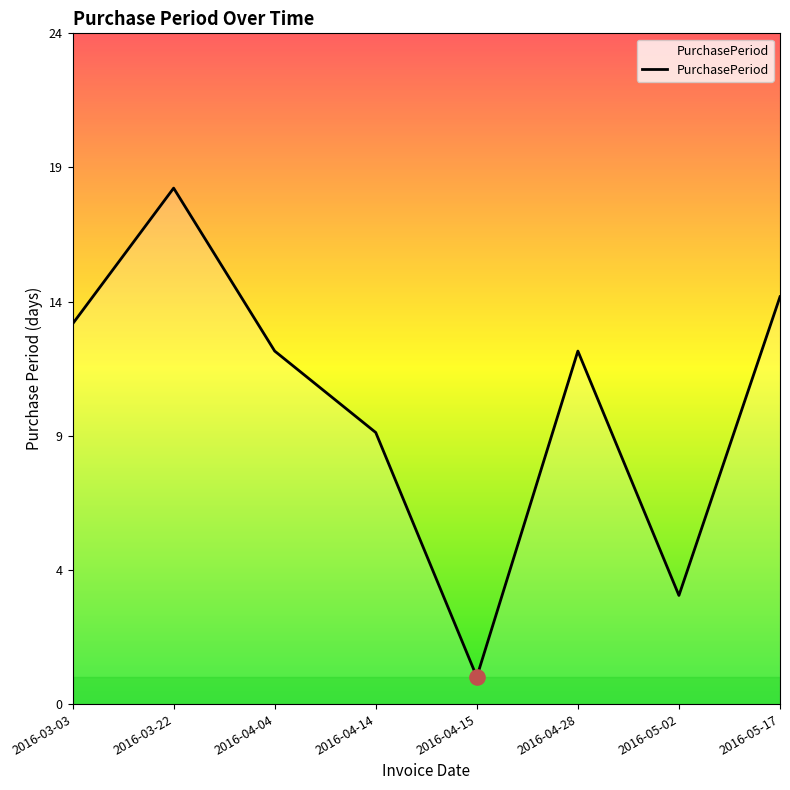

What is the change in value from 2016-03-03 to 2016-04-28?

-1